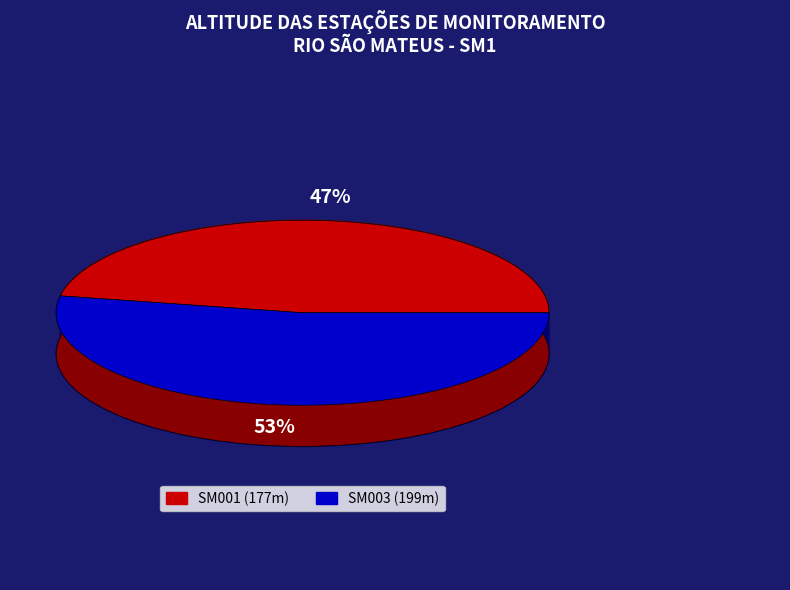

What percentage do Rio Cricaré ou rio São Mateus (Braço Sul) and Rio Cotoxé ou rio São Mateus (Braço Norte) together represent?

100.0%